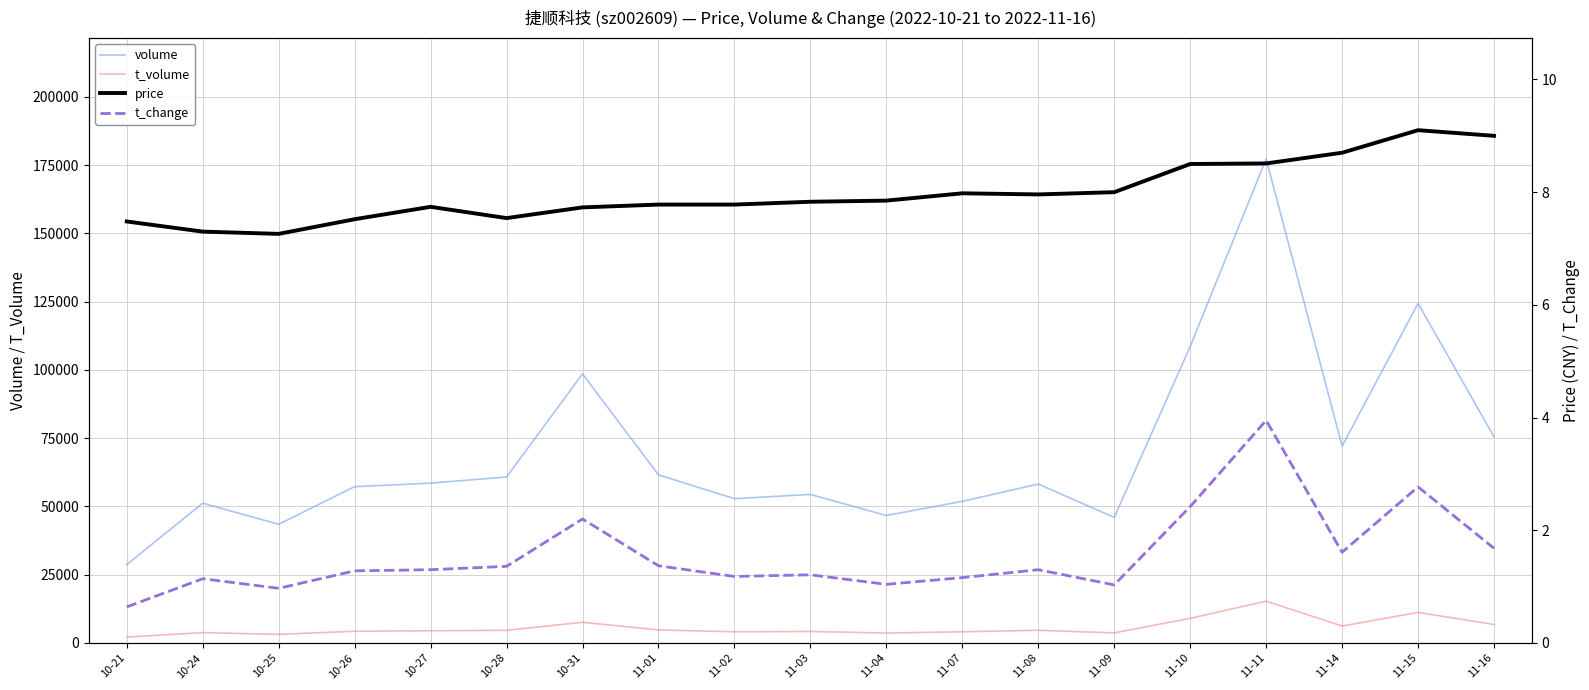

What is the minimum value shown in the chart?

0.6